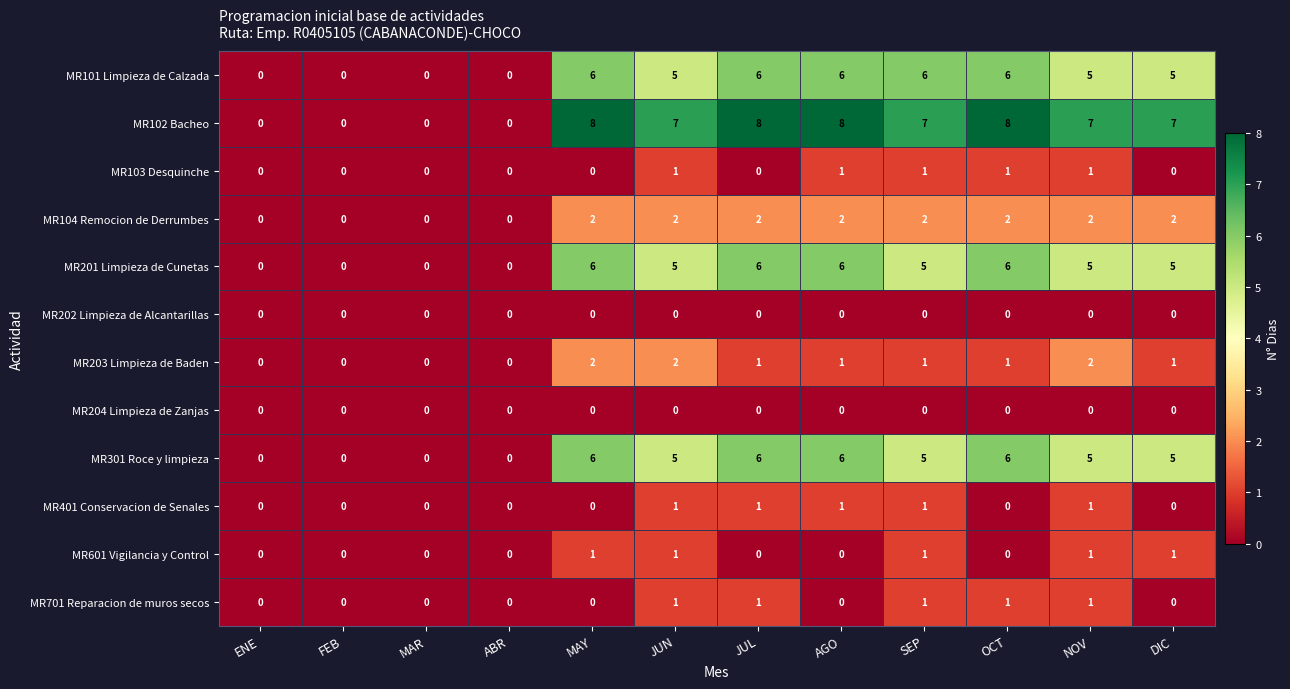

What is the greatest value displayed?

8